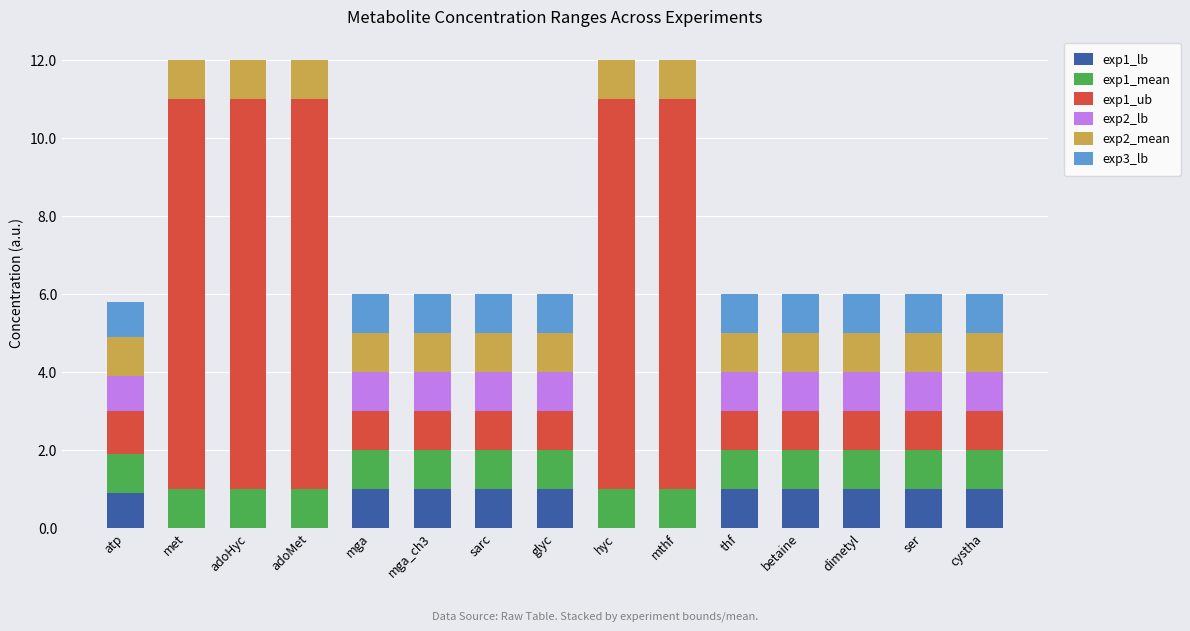

The exp1_lb series shows 0.0 at adoMet. True or false?

True